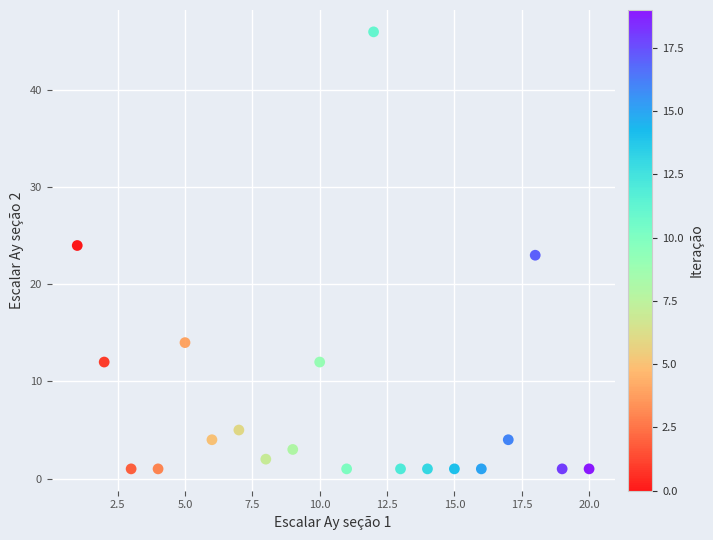

What is the range of X values (max minus min)?

19